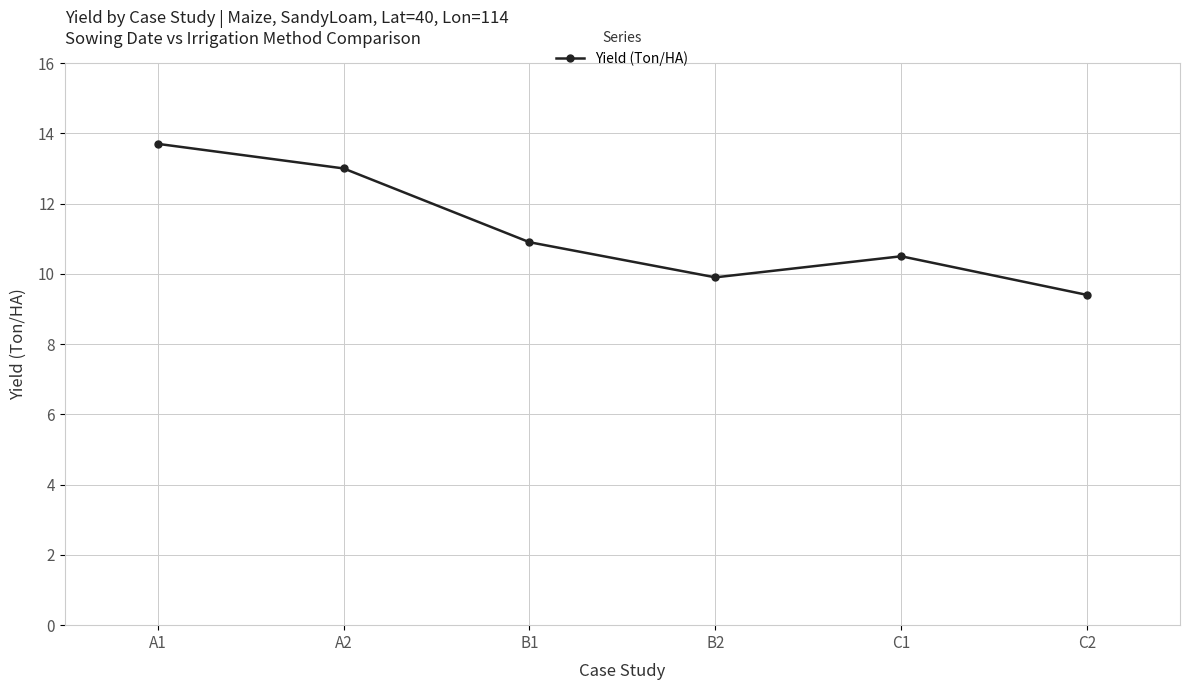

Between C2 and A1, which is larger?

A1